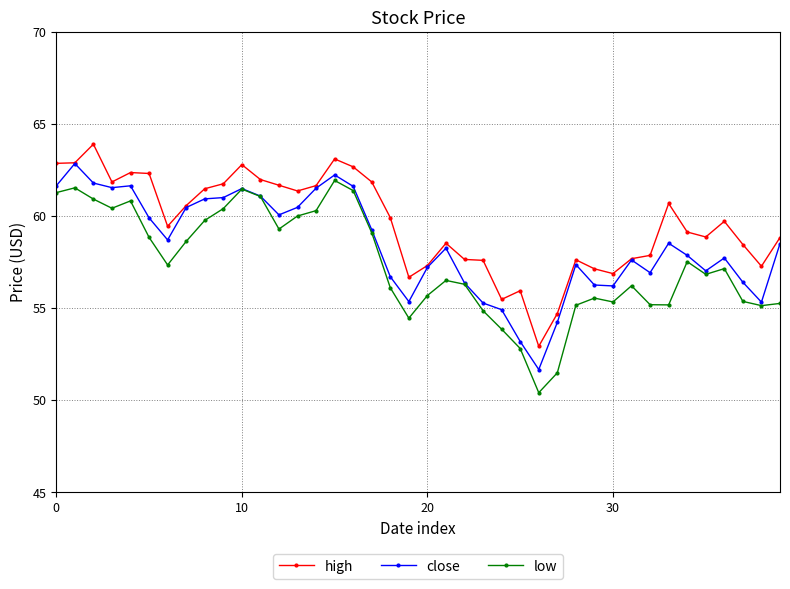

Which series has the largest total across all categories?

high